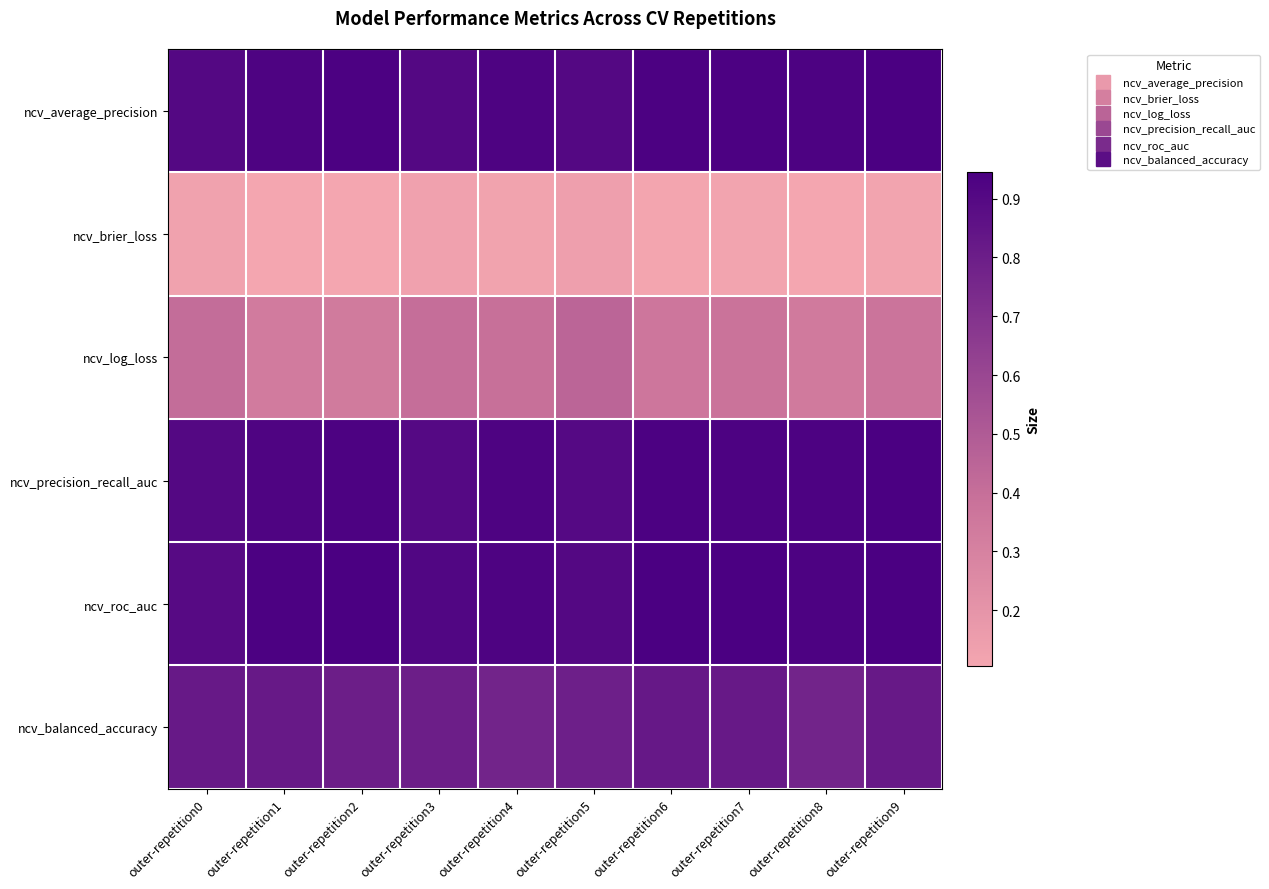

At outer-repetition7, list the series in order from largest to smallest.

ncv_roc_auc, ncv_average_precision, ncv_precision_recall_auc, ncv_balanced_accuracy, ncv_log_loss, ncv_brier_loss